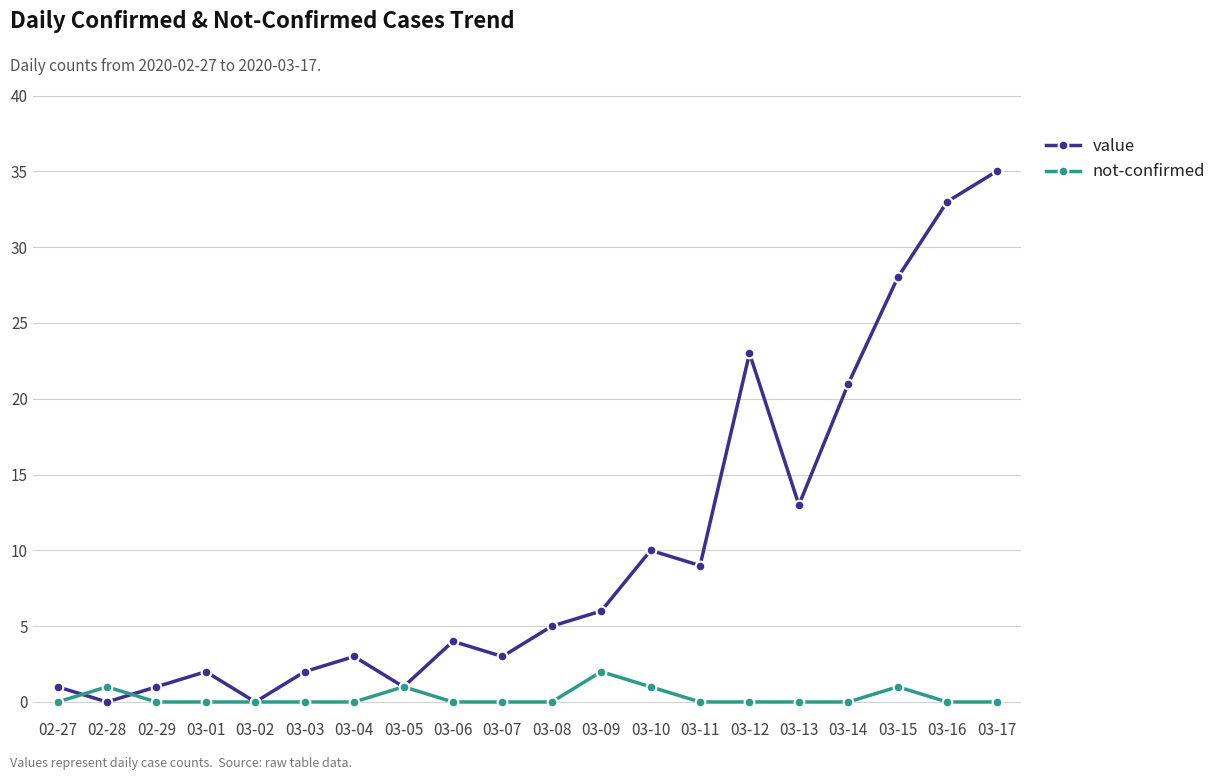

What is the difference between the highest and lowest values at 03-09?

4